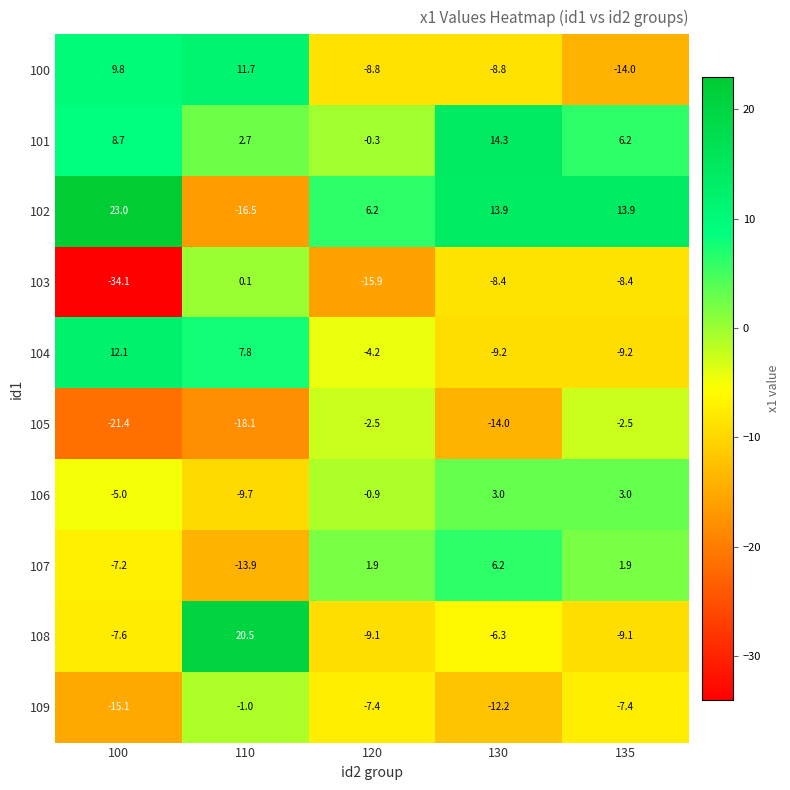

What is the difference between the maximum and minimum values in the 103 series?

34.2